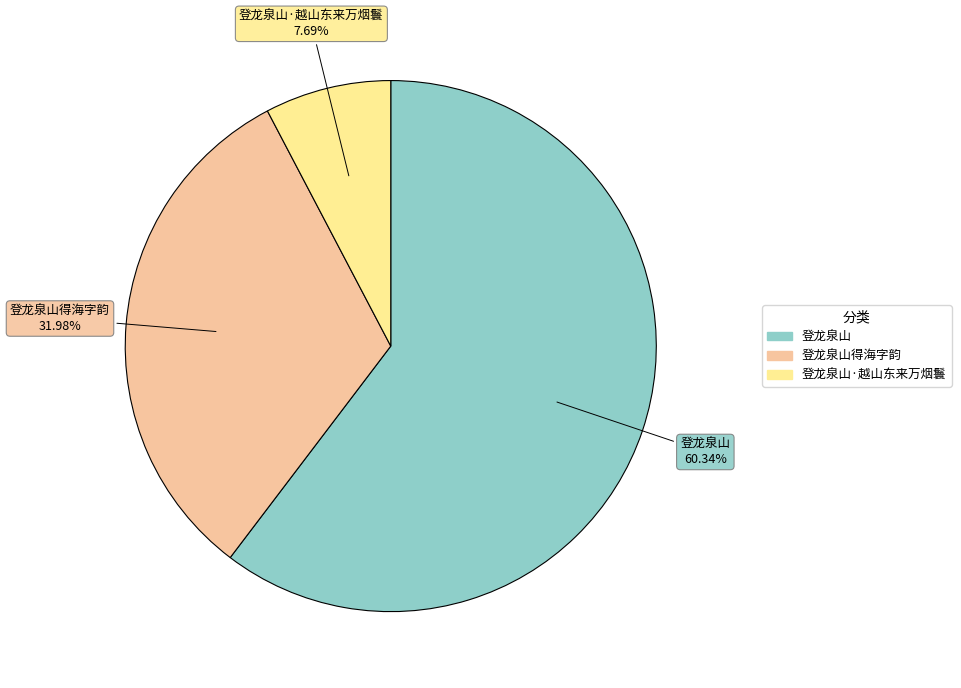

Is there a majority slice in this chart?

Yes